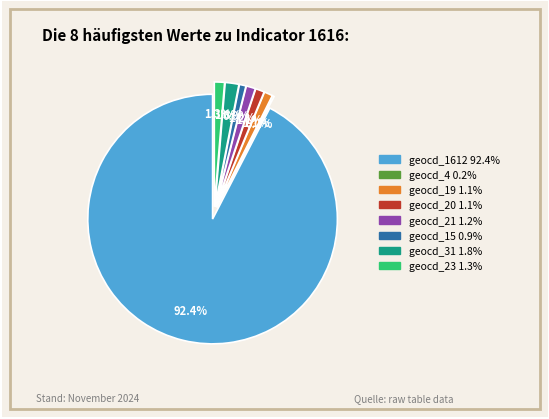

Which slice represents more than half of the pie?

geocd_1612